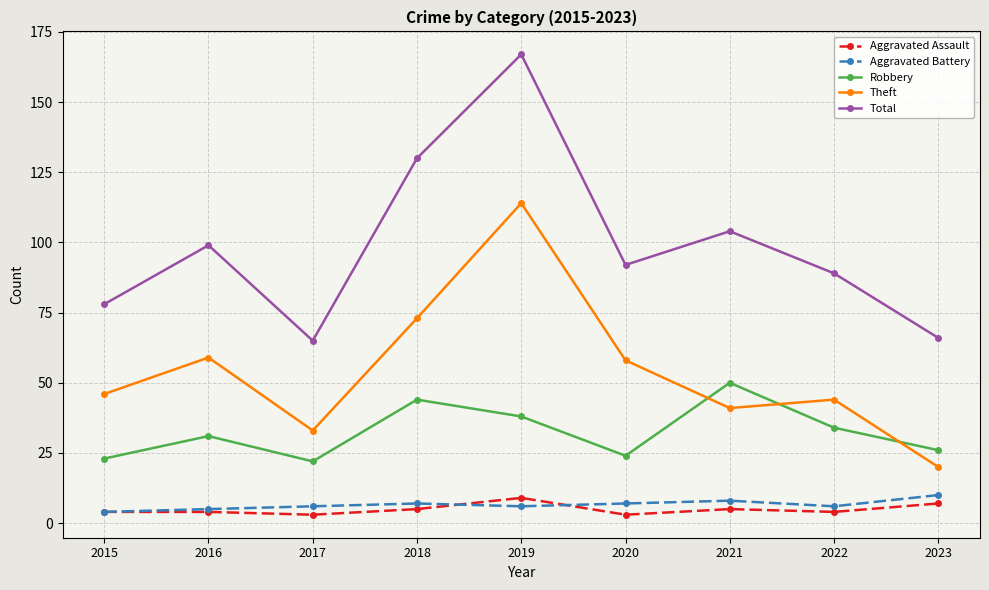

Count the Aggravated Battery values in the range 6 to 7.

5